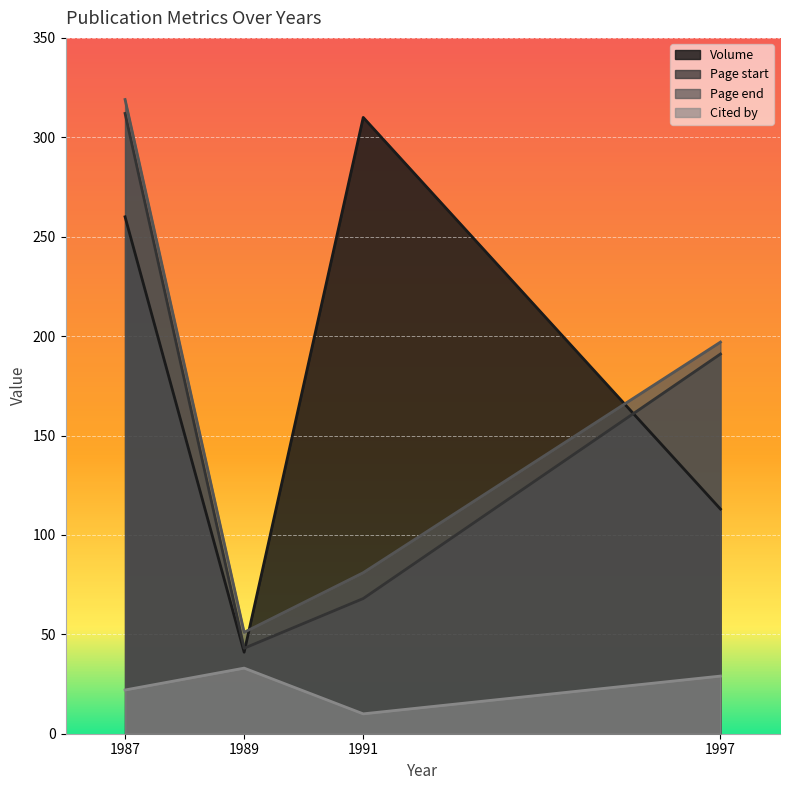

Which series has the largest range (max minus min)?

Volume